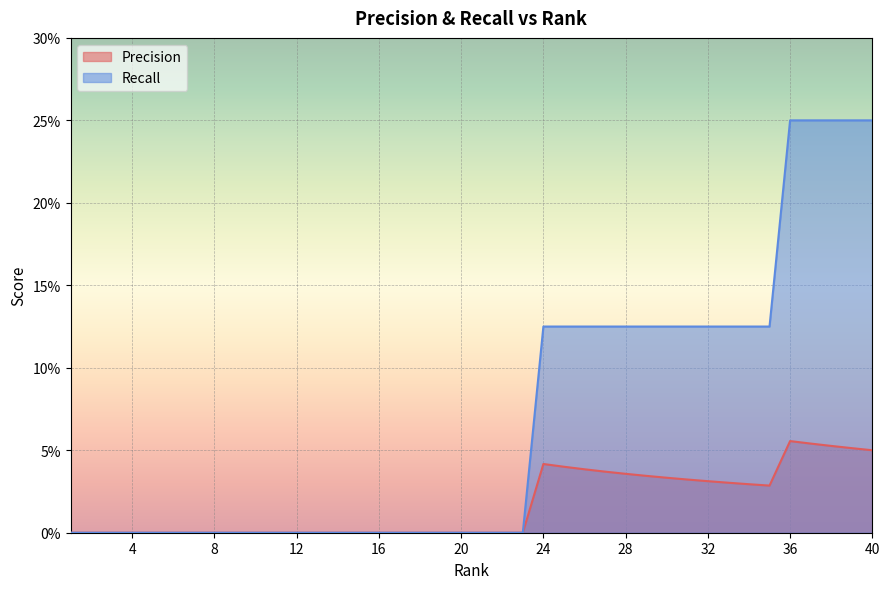

Which series has the largest range (max minus min)?

Recall